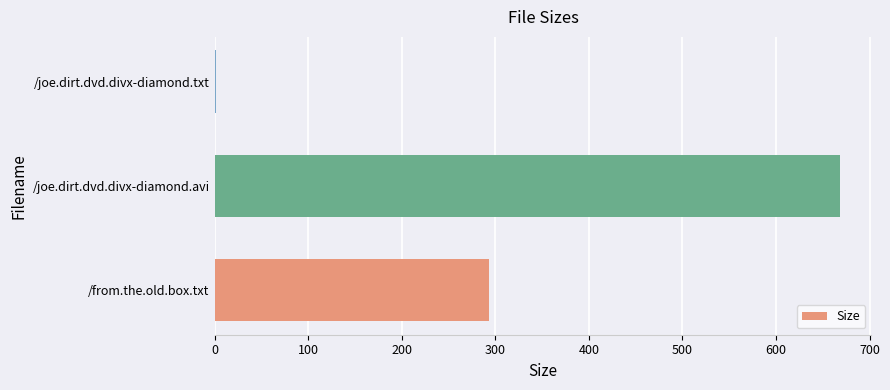

Reading bottom to top, what are all the values shown in this chart?

/from.the.old.box.txt=293.0	/joe.dirt.dvd.divx-diamond.avi=668.5	/joe.dirt.dvd.divx-diamond.txt=1.4